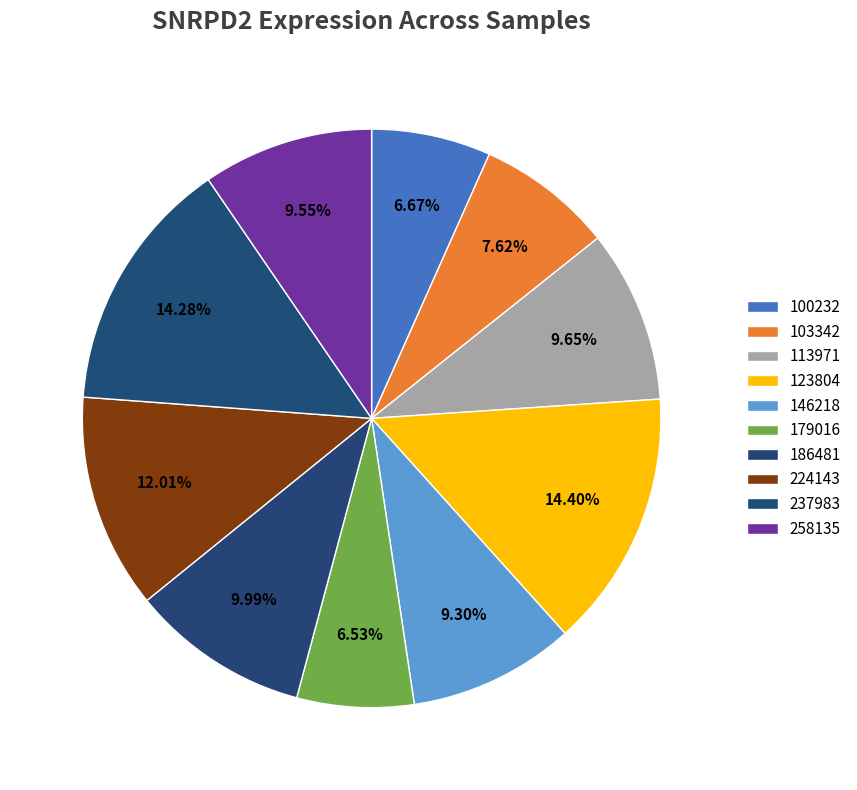

How many slices are in this pie chart?

10